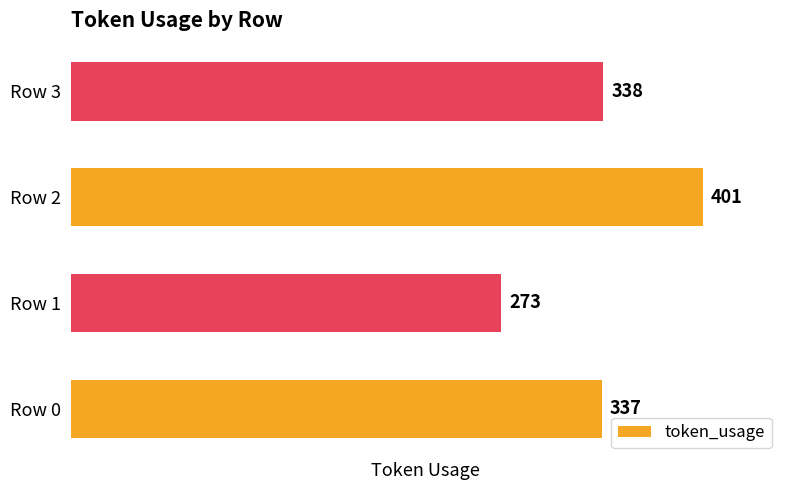

How many distinct data groups are displayed?

1